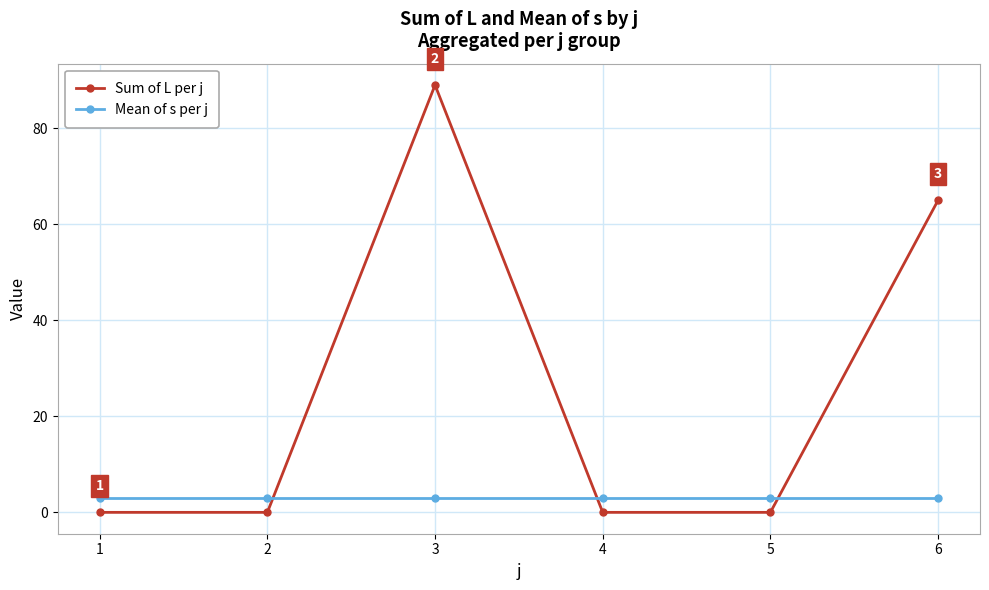

Which category has the highest value across all series?

3